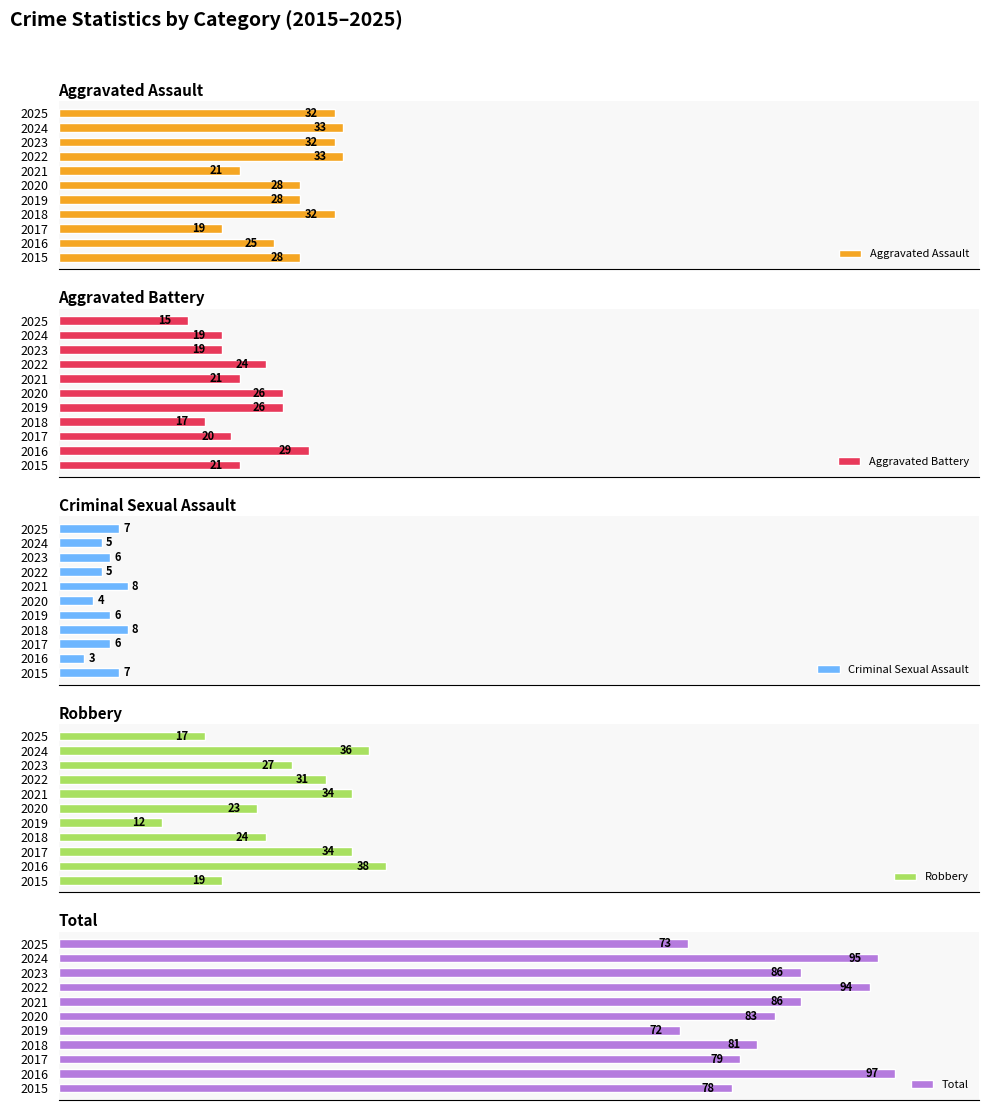

Count the number of categories in the chart.

11